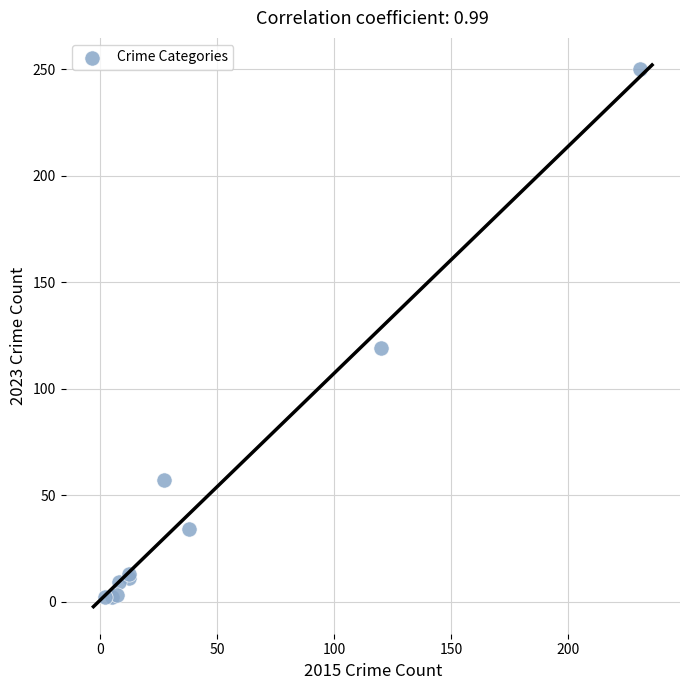

What Y value in the scatter plot is closest to 126?

119